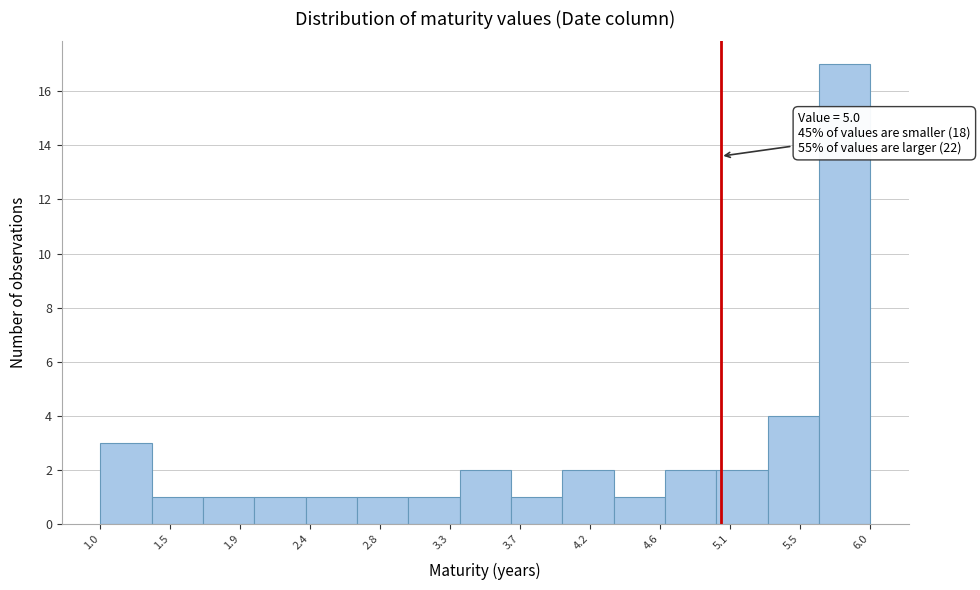

Over which range of the x-axis is the bar tallest?

5.65 to 5.95